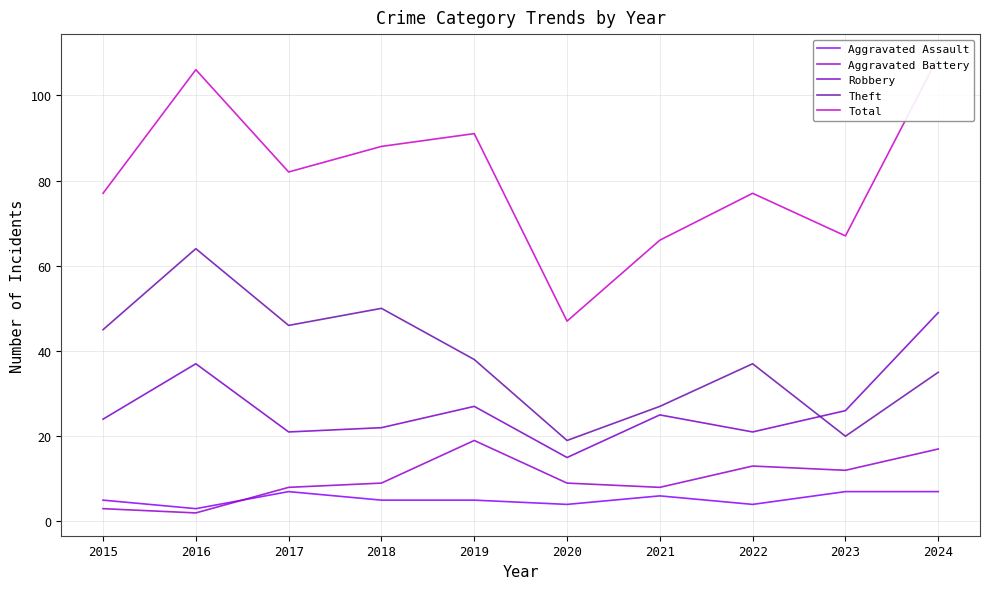

What is the highest value of the Aggravated Assault series?

7